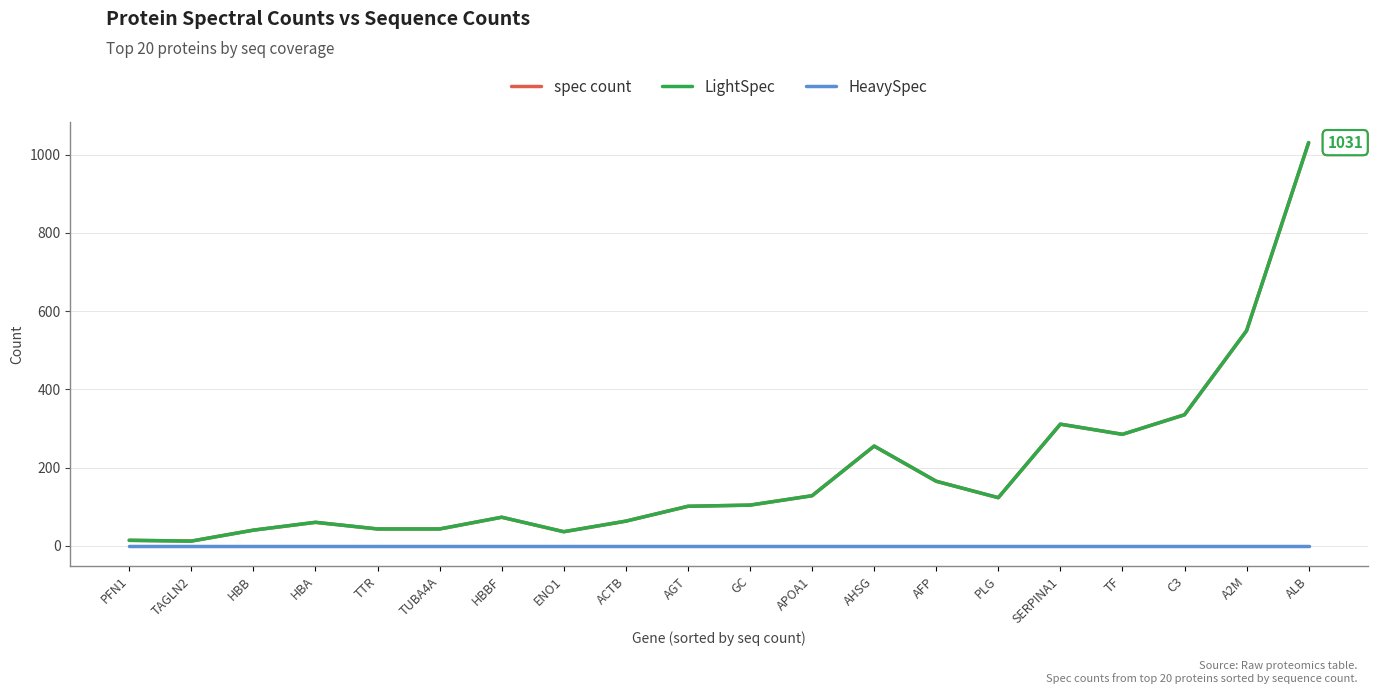

Is this an area chart (filled region under the line)?

No